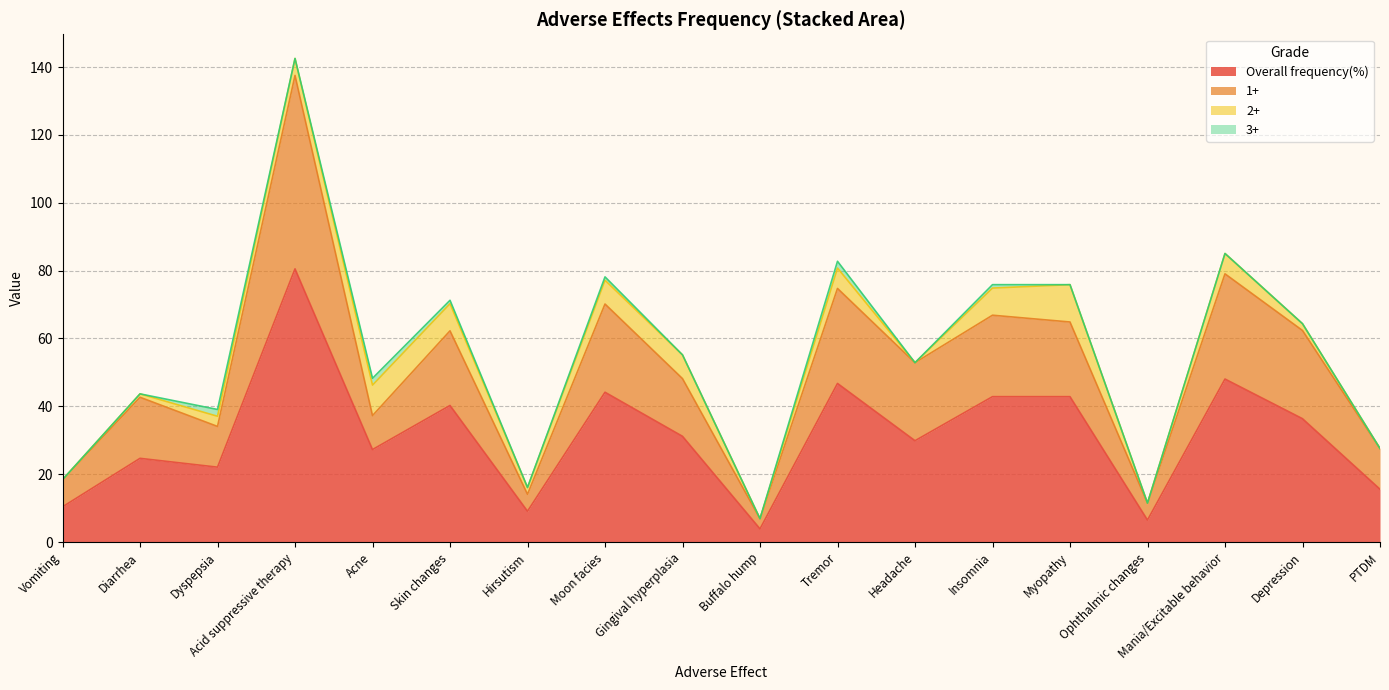

The 1+ series shows 52.9 at Headache. True or false?

True